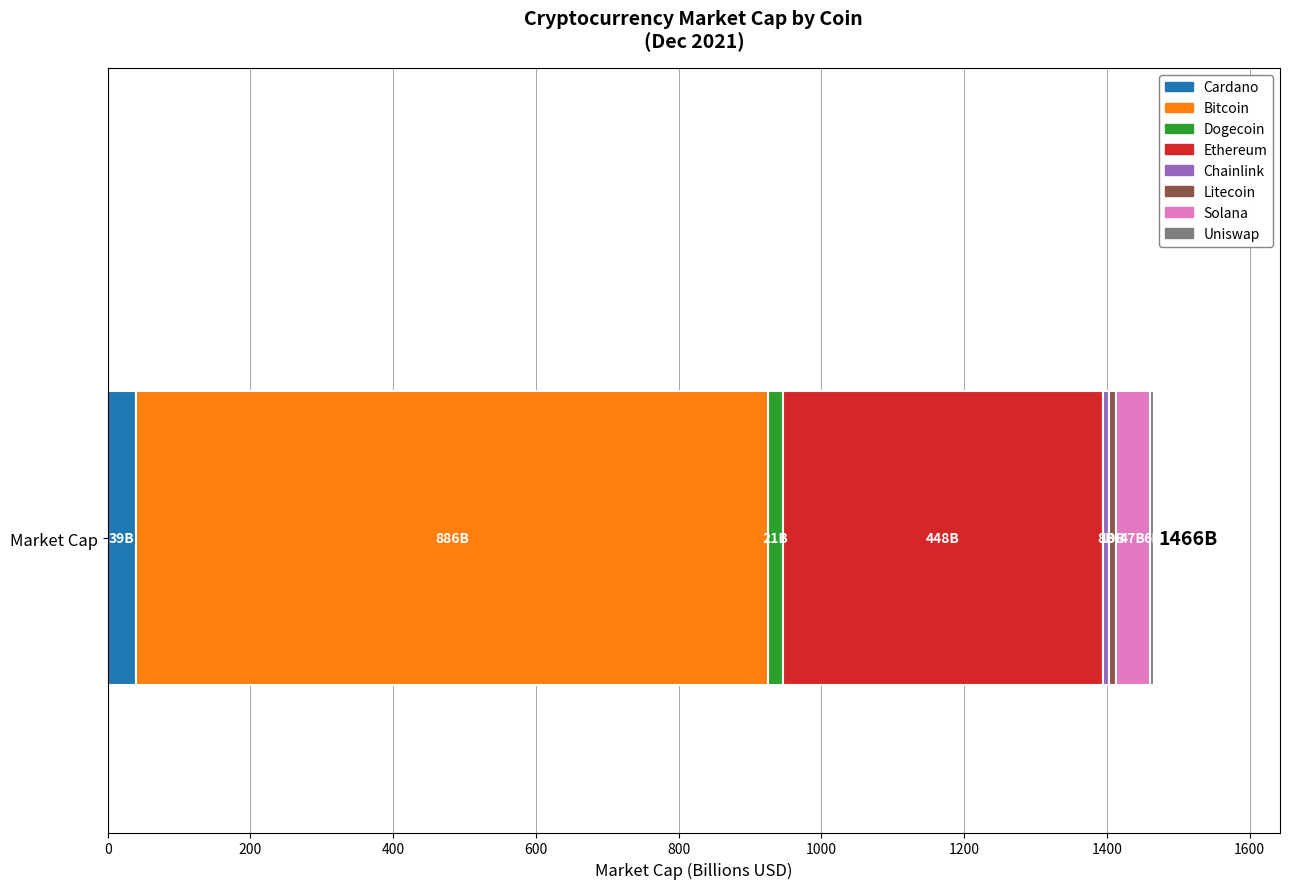

What is the lowest value of the Cardano series?

39.1